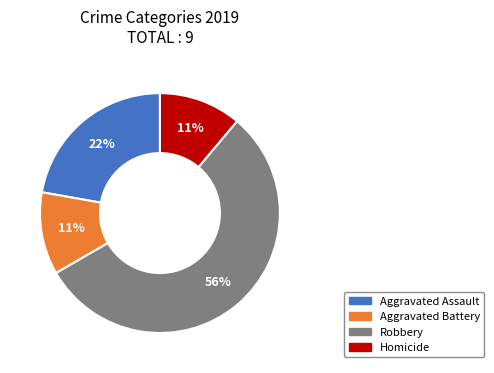

What is the largest slice in the pie chart?

Robbery